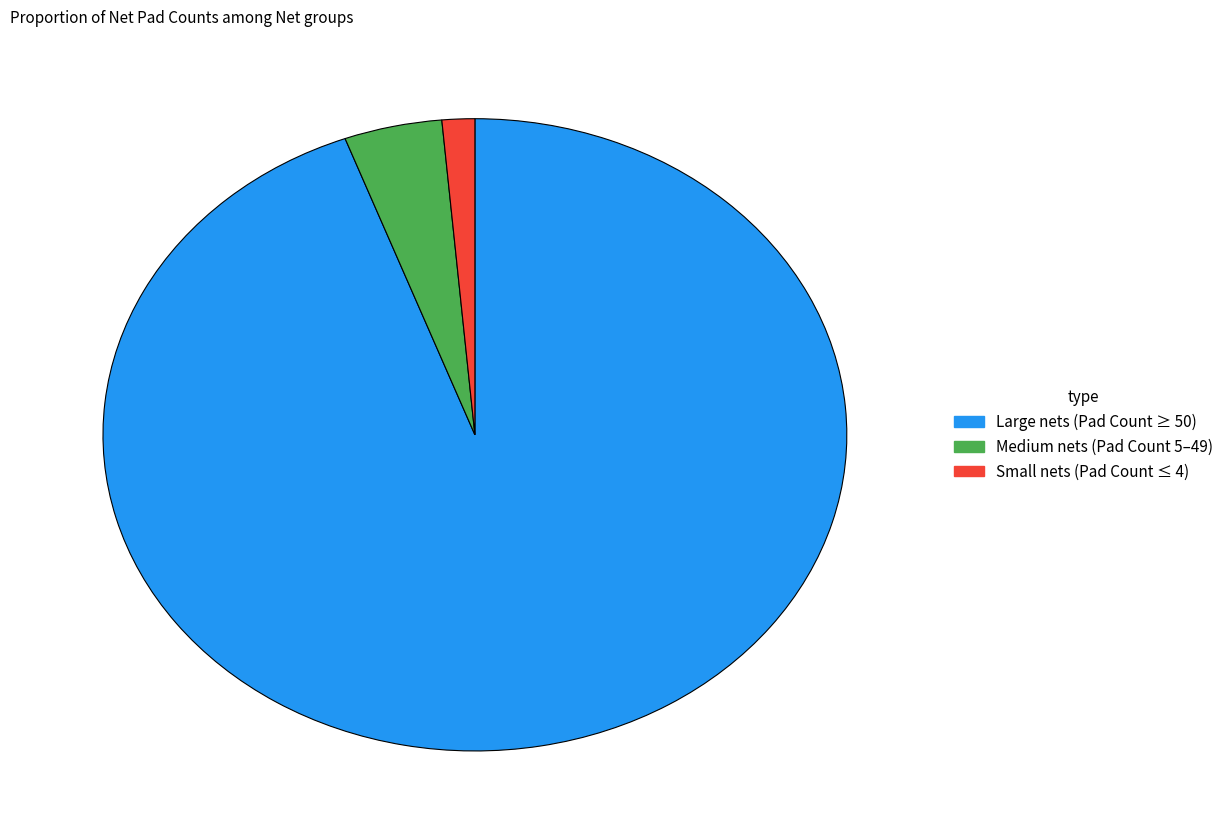

Is it true that Large nets (Pad Count ≥ 50) is 83% of the pie?

False